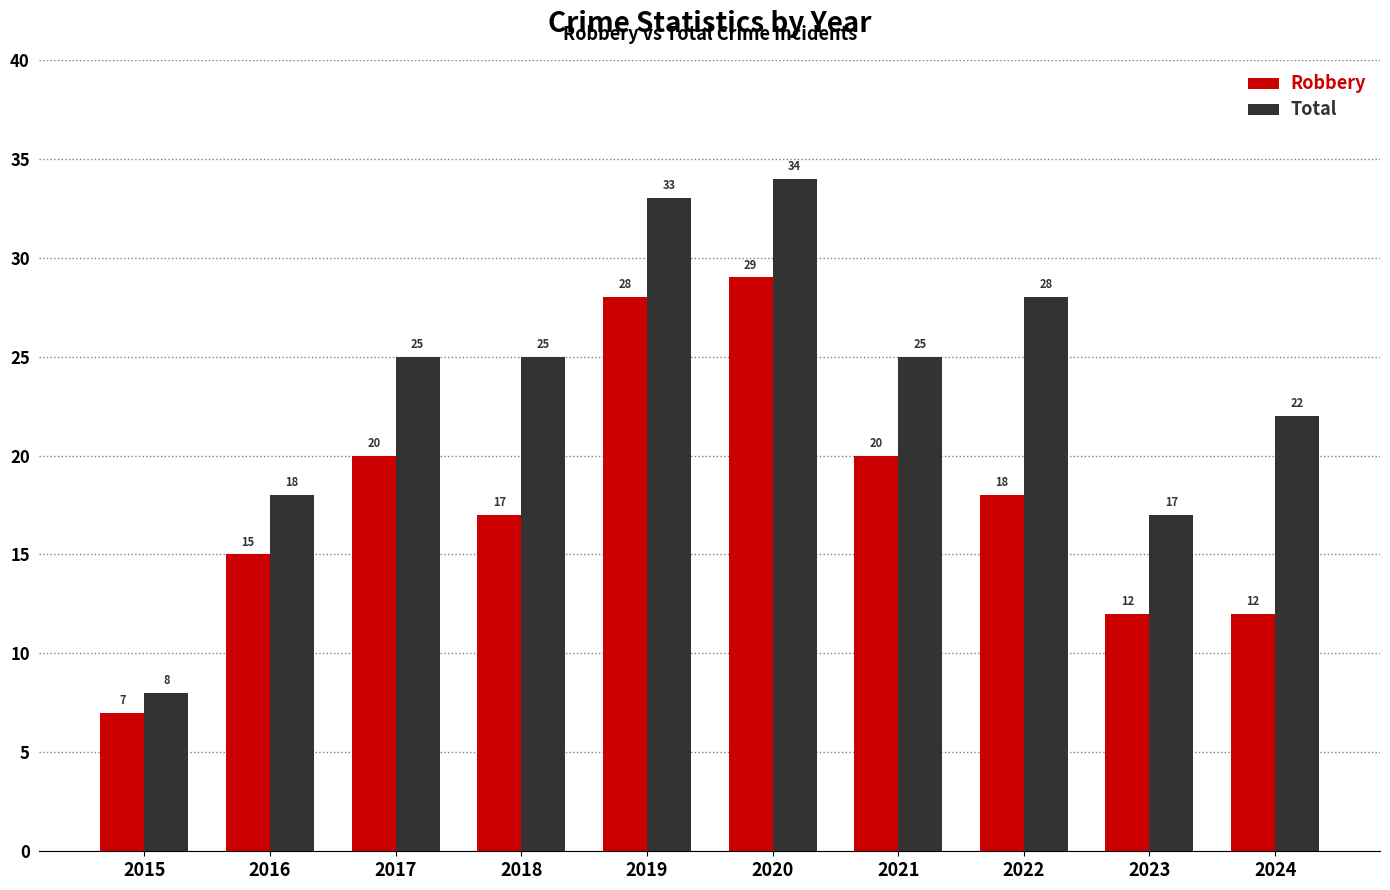

Reading left to right, extract all data points from this chart.

Robbery: 7	15	20	17	28	29	20	18	12	12
Total: 8	18	25	25	33	34	25	28	17	22